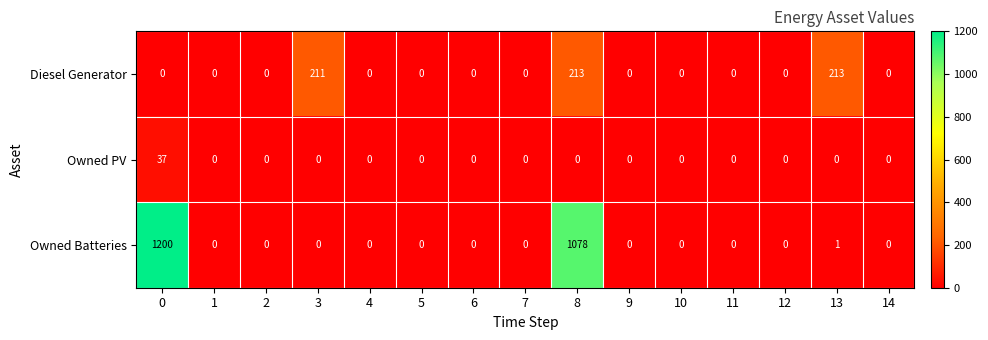

What is the difference between the second highest and second lowest values in the Diesel Generator series?

213